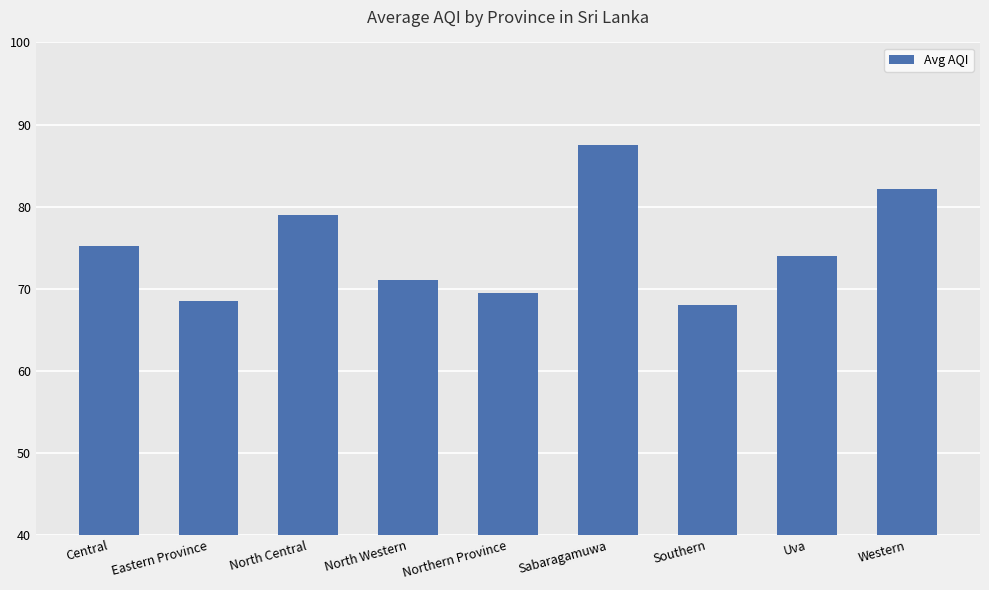

What is the sum of all values?

674.8